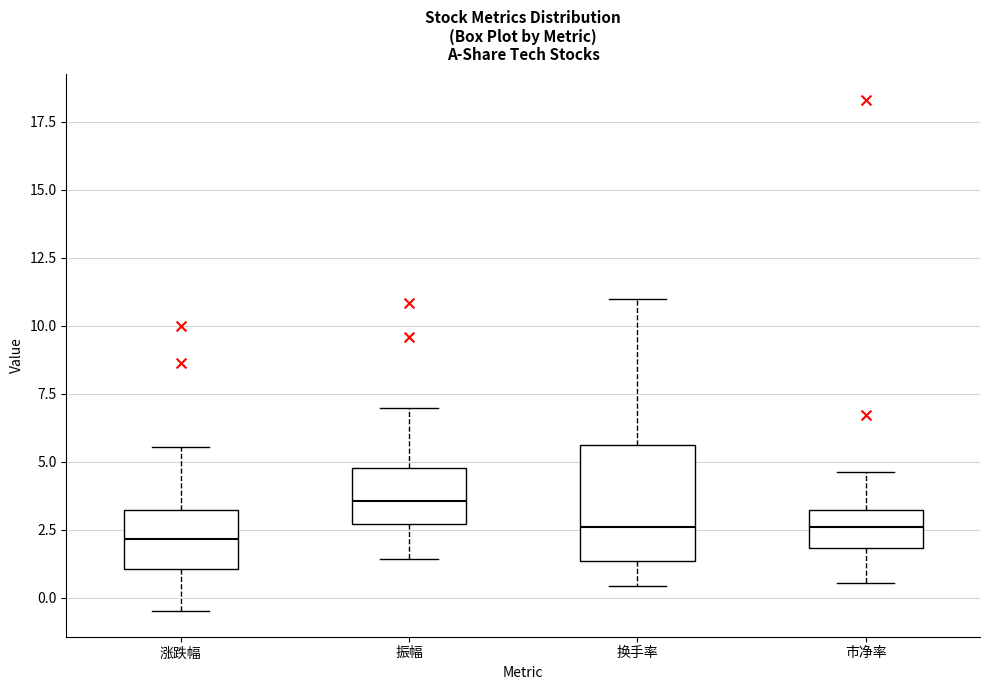

Reading left to right, transcribe this box plot: for each box, give where its median line is, the range the box spans, and where its two whiskers end, as read against the y-axis. The values are not printed on the chart, so give them approximately, as read against the axis.

涨跌幅: median 2.0, box 1.0 to 3.0, whiskers -0.5 to 5.5
振幅: median 3.5, box 2.5 to 5.0, whiskers 1.5 to 7.0
换手率: median 2.5, box 1.5 to 5.5, whiskers 0.5 to 11.0
市净率: median 2.5, box 2.0 to 3.0, whiskers 0.5 to 4.5